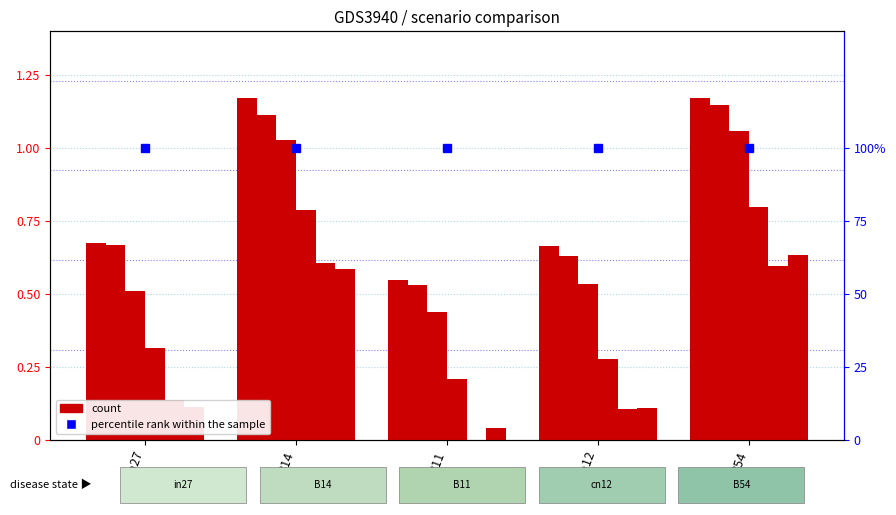

Reading left to right, transcribe all the data shown in this chart.

job448_scenario0_878: in27=0.7	B14=1.2	B11=0.5	cn12=0.7	B54=1.2
job452_scenario0_884: in27=0.7	B14=1.1	B11=0.5	cn12=0.6	B54=1.1
job460_scenario1_903: in27=0.5	B14=1.0	B11=0.4	cn12=0.5	B54=1.1
job461_scenario0_905: in27=0.3	B14=0.8	B11=0.2	cn12=0.3	B54=0.8
job462_scenario0_907: in27=0.1	B14=0.6	B11=0.0	cn12=0.1	B54=0.6
job463_scenario0_908: in27=0.1	B14=0.6	B11=0.0	cn12=0.1	B54=0.6